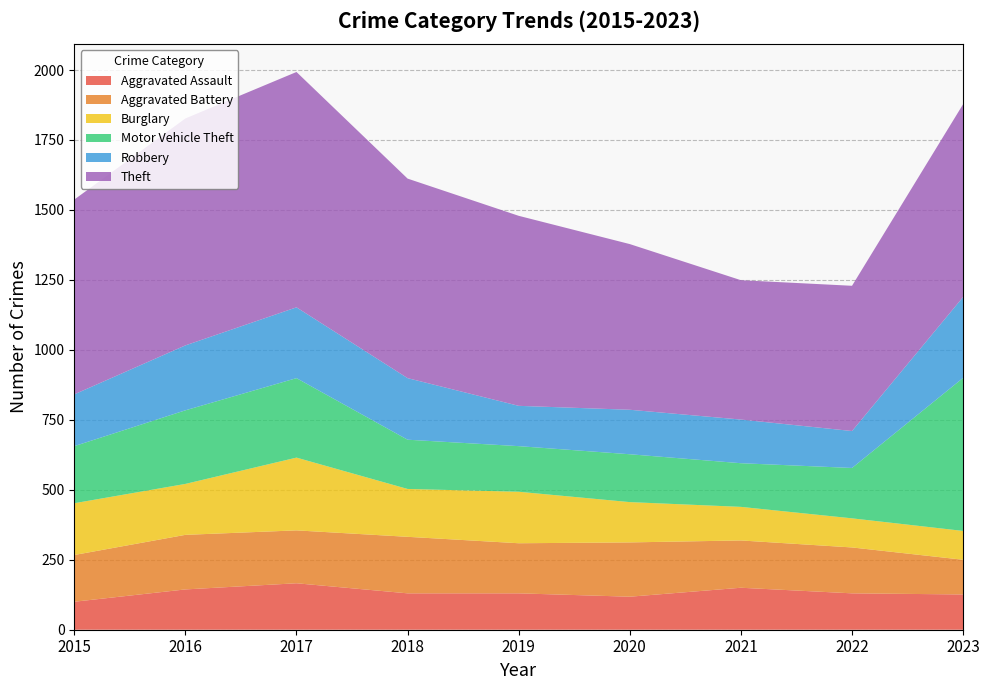

Reading left to right, extract all data points from this chart.

Aggravated Assault: 2015=100	2016=144	2017=166	2018=130	2019=130	2020=118	2021=150	2022=130	2023=126
Aggravated Battery: 2015=167	2016=195	2017=189	2018=202	2019=179	2020=194	2021=169	2022=164	2023=124
Burglary: 2015=185	2016=182	2017=260	2018=171	2019=184	2020=144	2021=120	2022=104	2023=103
Motor Vehicle Theft: 2015=204	2016=263	2017=284	2018=176	2019=163	2020=171	2021=156	2022=180	2023=547
Robbery: 2015=185	2016=232	2017=253	2018=220	2019=144	2020=159	2021=156	2022=132	2023=289
Theft: 2015=696	2016=811	2017=841	2018=713	2019=679	2020=592	2021=498	2022=519	2023=689